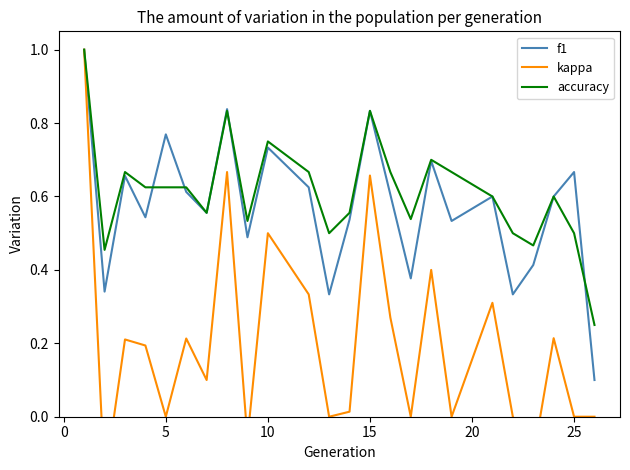

At which category does f1 reach its first local peak?

5